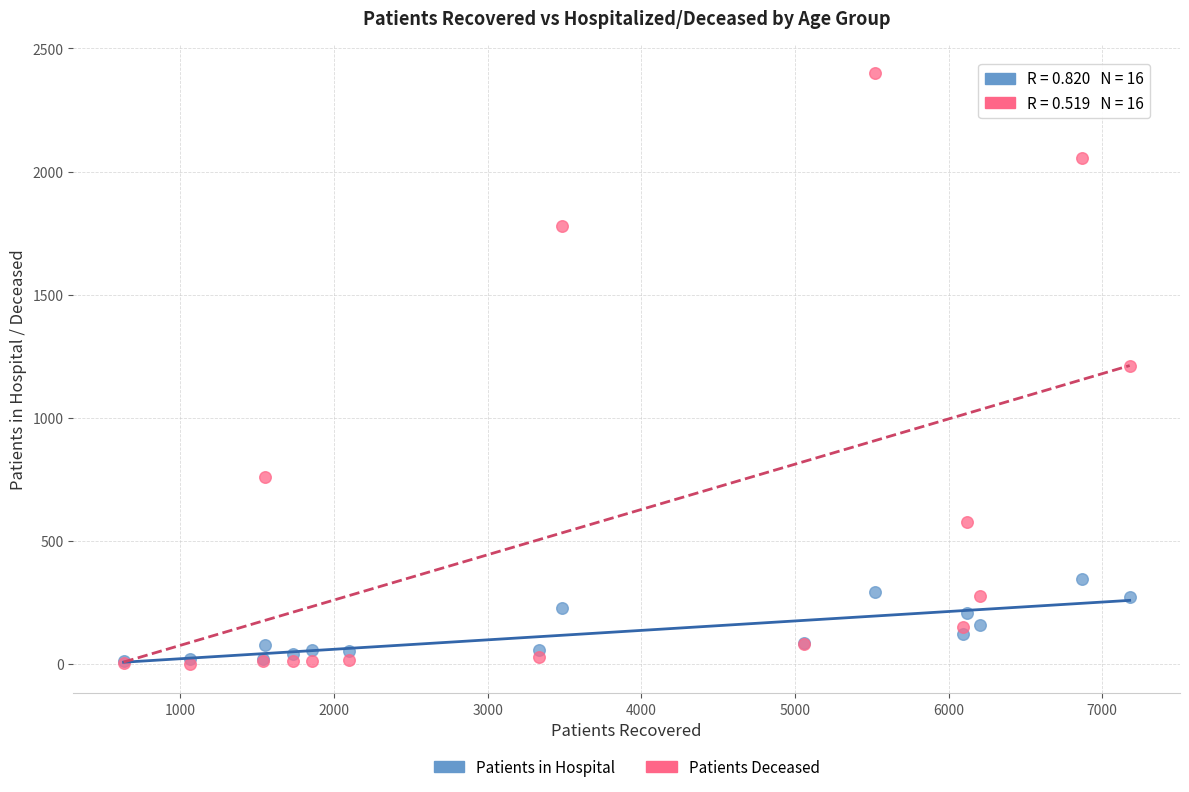

What are all the series names shown in the legend?

Patients in Hospital, Patients Deceased